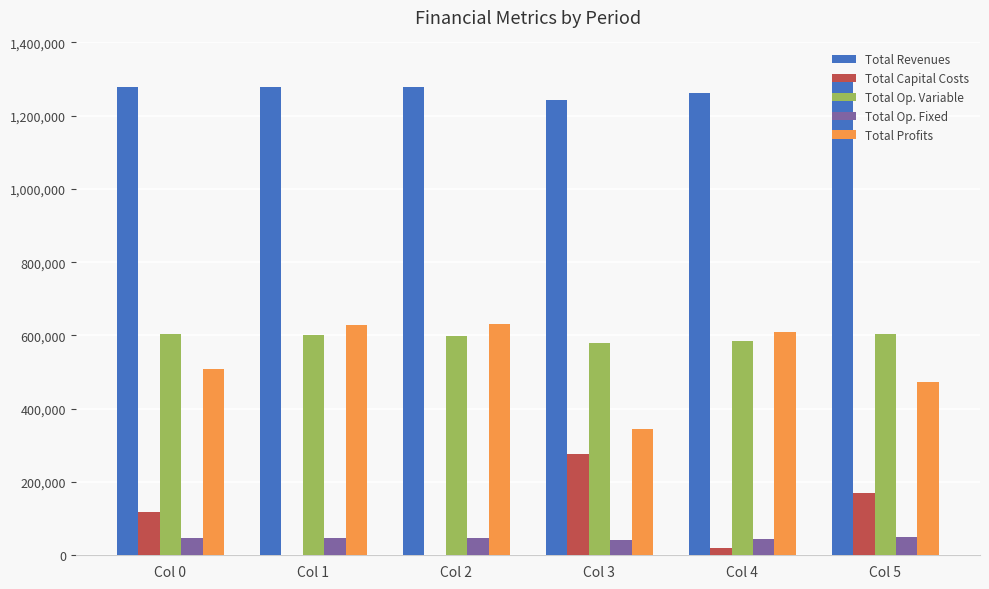

What is the sum of all Total Op. Fixed values?

272972.0